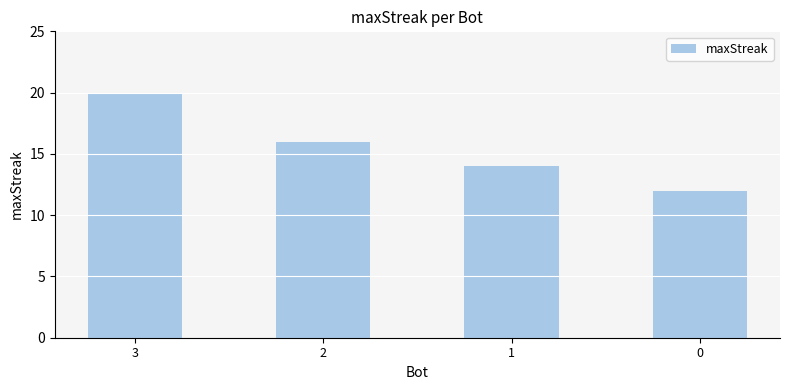

Is it true that the value at 0 is 12?

True